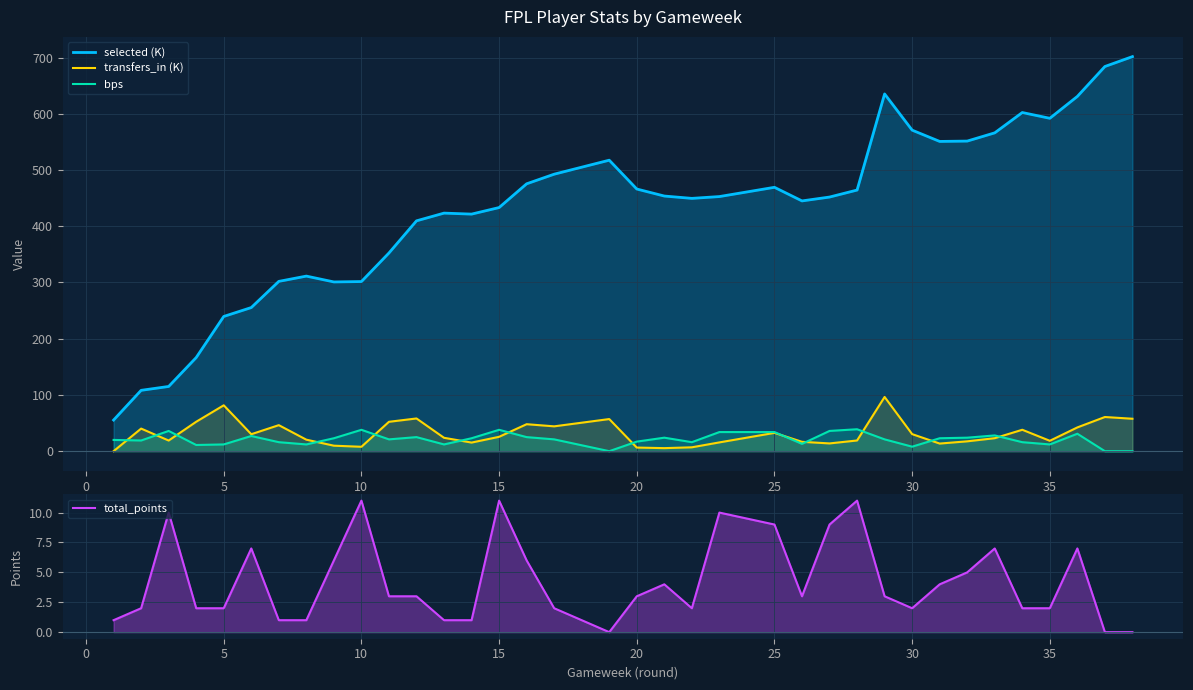

What is the greatest value displayed?

701.6